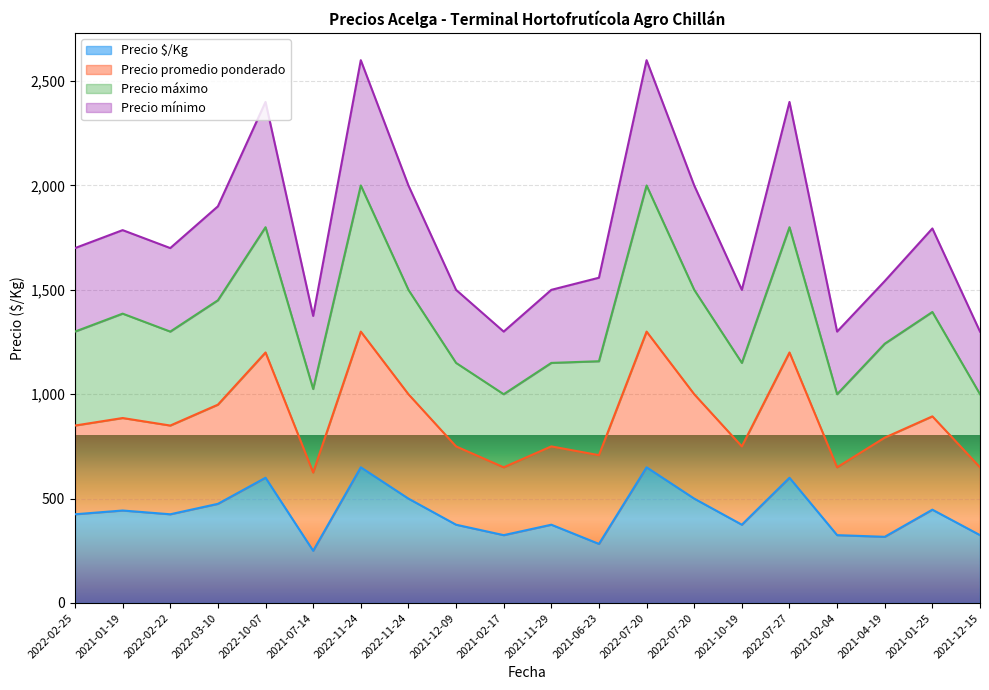

In Precio $/Kg, how many points are higher than both neighbors (excluding endpoints)?

7